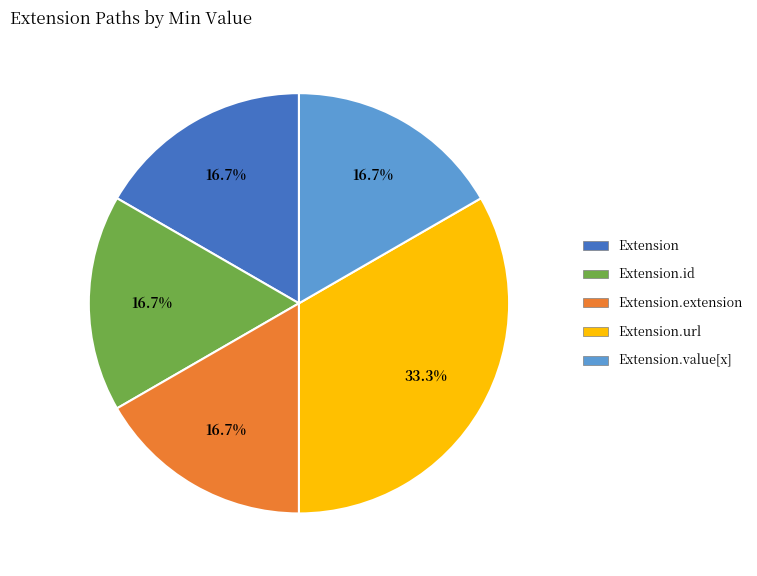

Does any single category account for the majority?

No